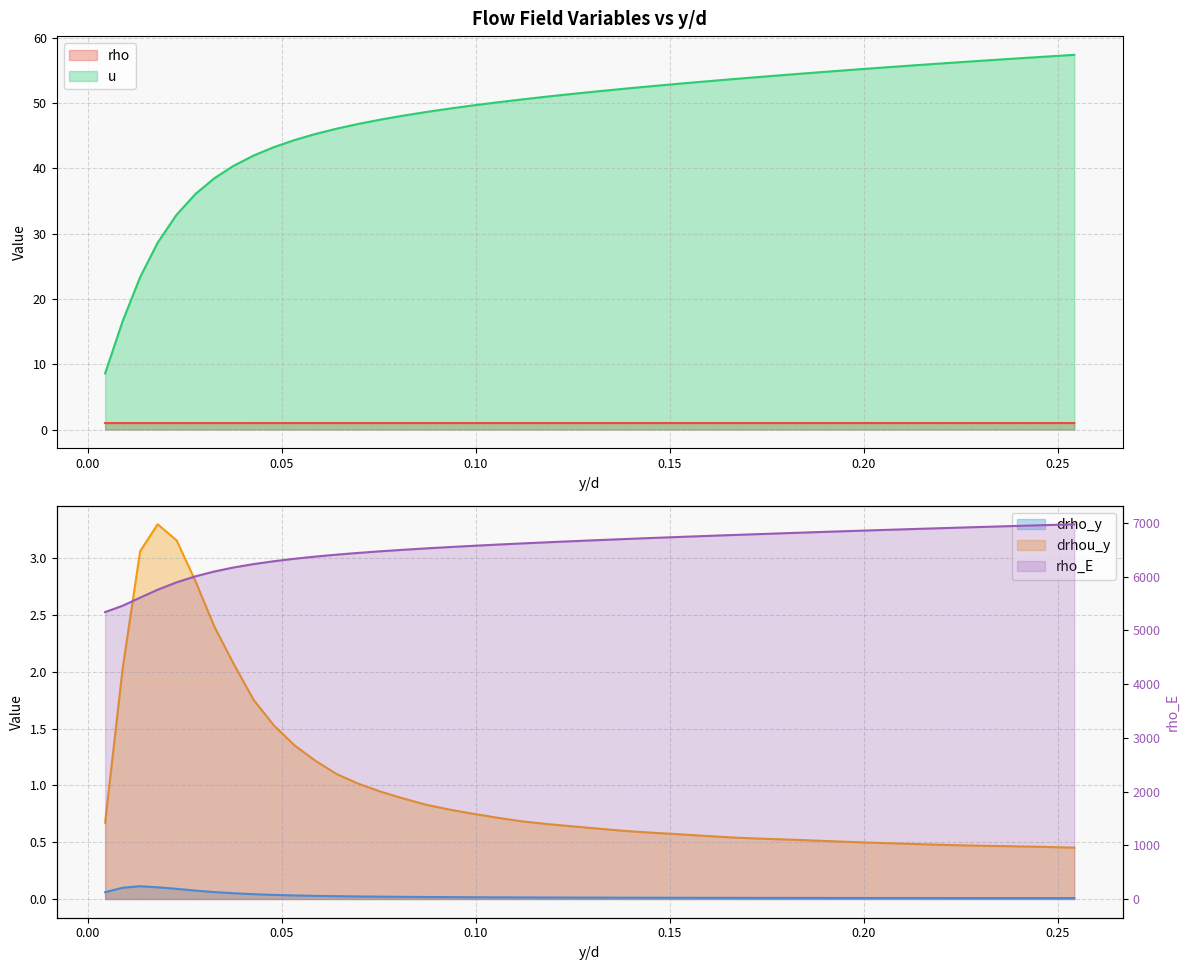

What is the greatest value displayed?

6972.1